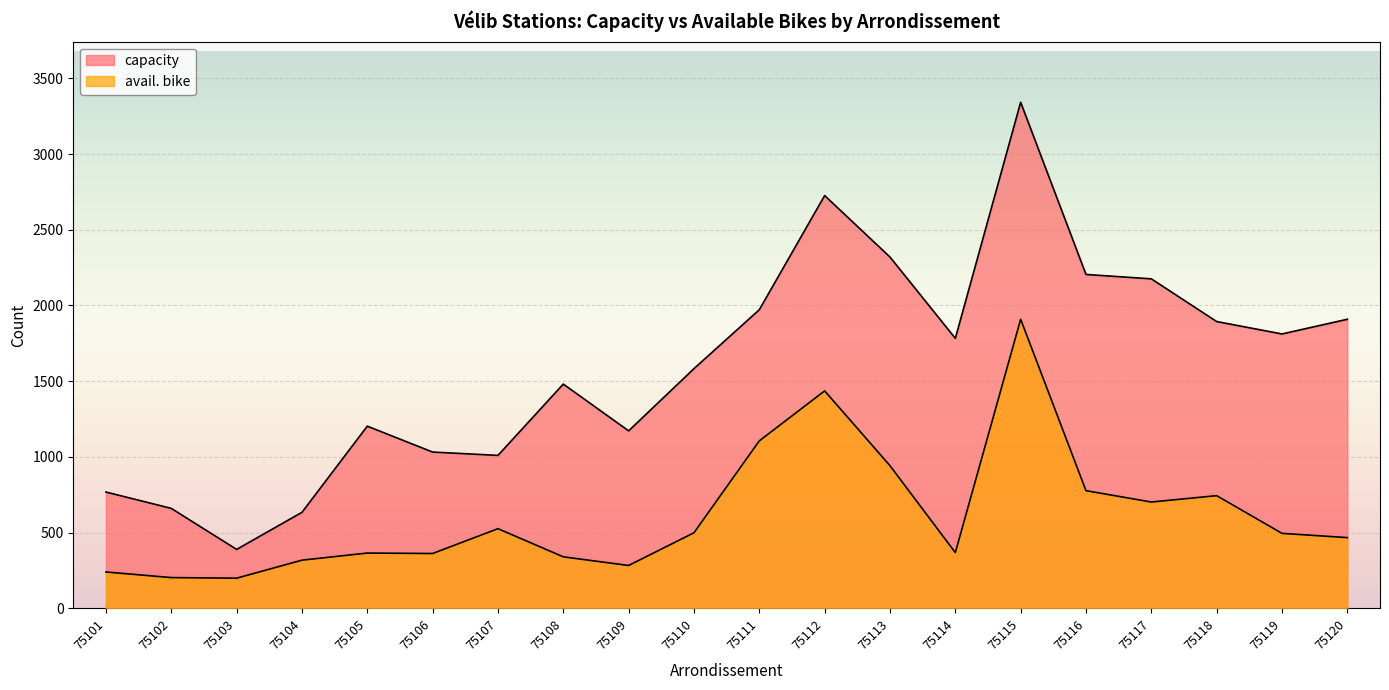

What is the lowest value of the capacity series?

389